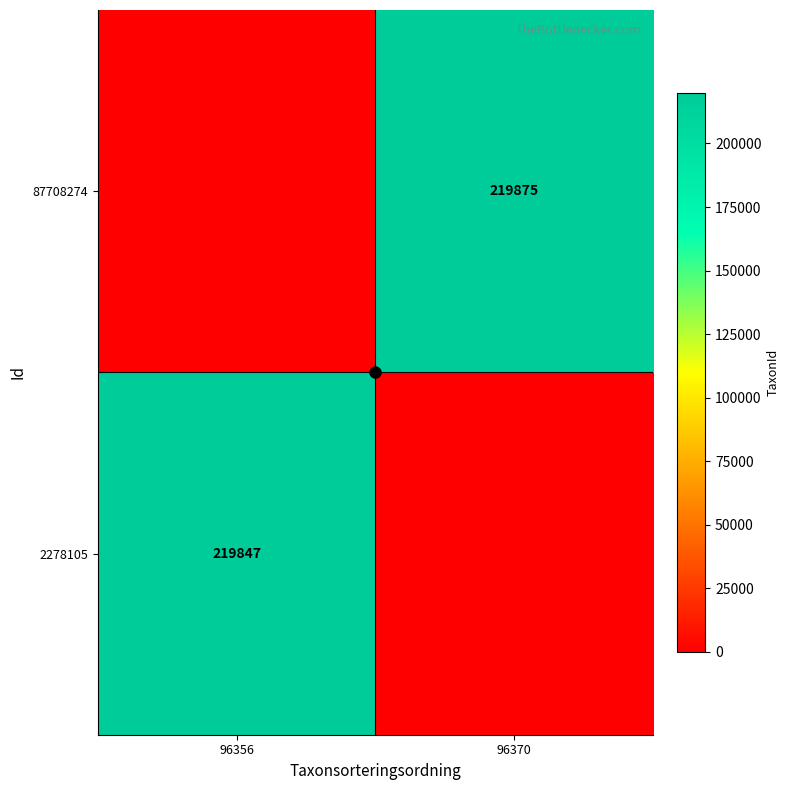

What is the total value across all series at 96370?

219875